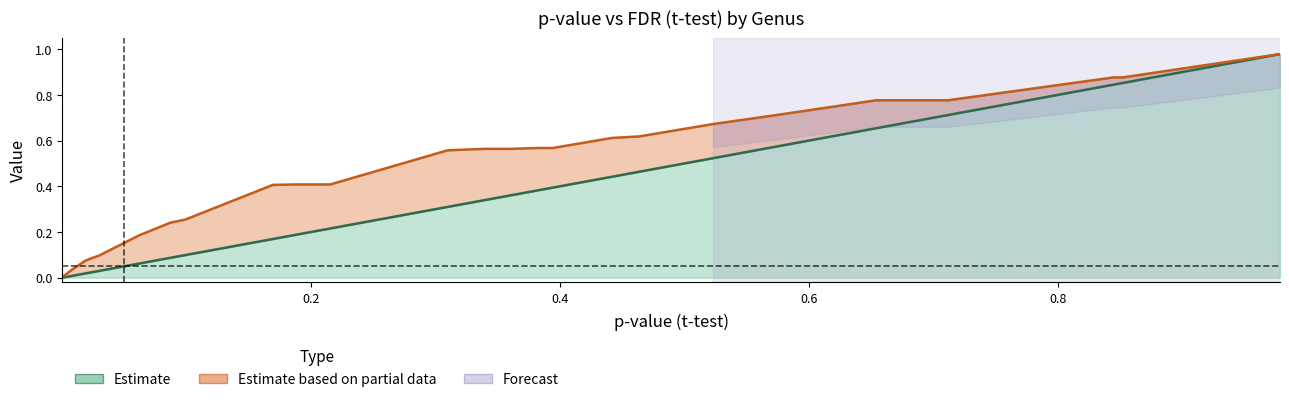

The value of fdr at 34 is 0.4. True or false?

False